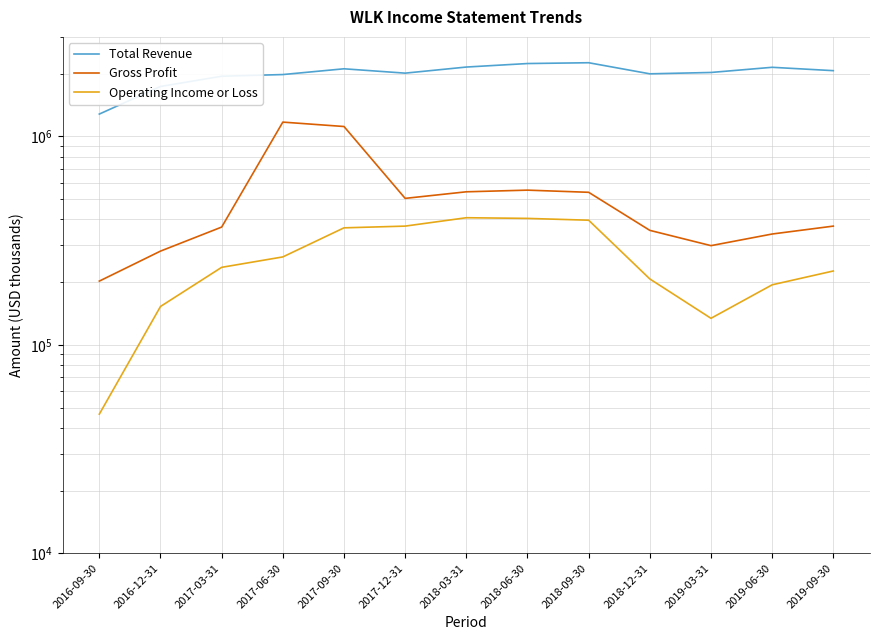

Reading left to right, transcribe all the data shown in this chart.

Total Revenue: 2016-09-30=1279000	2016-12-31=1735200	2017-03-31=1942600	2017-06-30=1979000	2017-09-30=2109000	2017-12-31=2010000	2018-03-31=2150000	2018-06-30=2235000	2018-09-30=2255000	2018-12-31=1995000	2019-03-31=2025000	2019-06-30=2144000	2019-09-30=2066000
Gross Profit: 2016-09-30=202100	2016-12-31=281500	2017-03-31=367100	2017-06-30=1170300	2017-09-30=1114800	2017-12-31=504000	2018-03-31=542000	2018-06-30=552000	2018-09-30=539000	2018-12-31=354000	2019-03-31=299000	2019-06-30=340000	2019-09-30=371000
Operating Income or Loss: 2016-09-30=46500	2016-12-31=152700	2017-03-31=235300	2017-06-30=264000	2017-09-30=364000	2017-12-31=371000	2018-03-31=407000	2018-06-30=404000	2018-09-30=396000	2018-12-31=207000	2019-03-31=134000	2019-06-30=194000	2019-09-30=226000